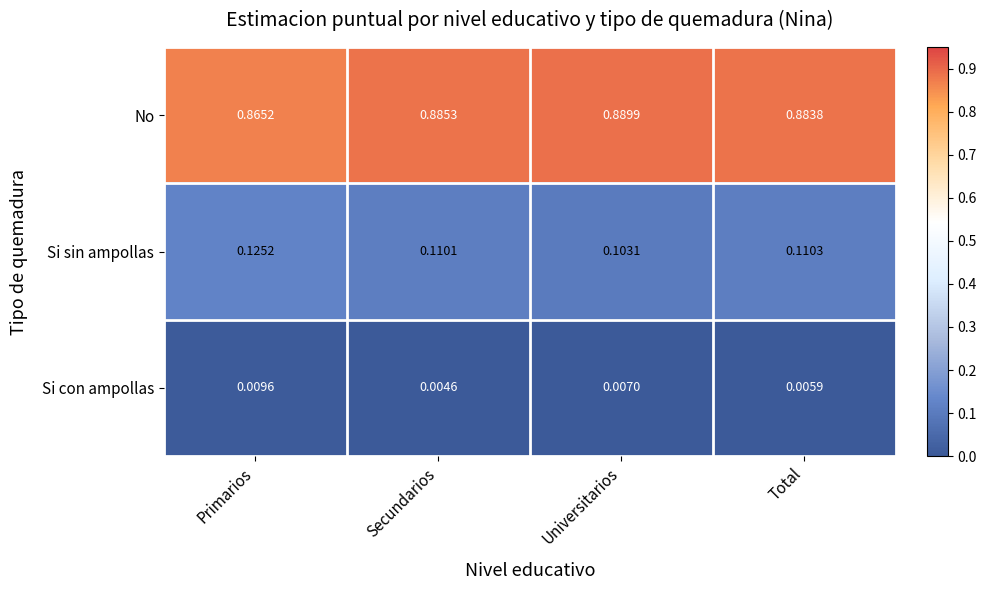

Rank the series at Total from lowest to highest value.

Si con ampollas, Si sin ampollas, No